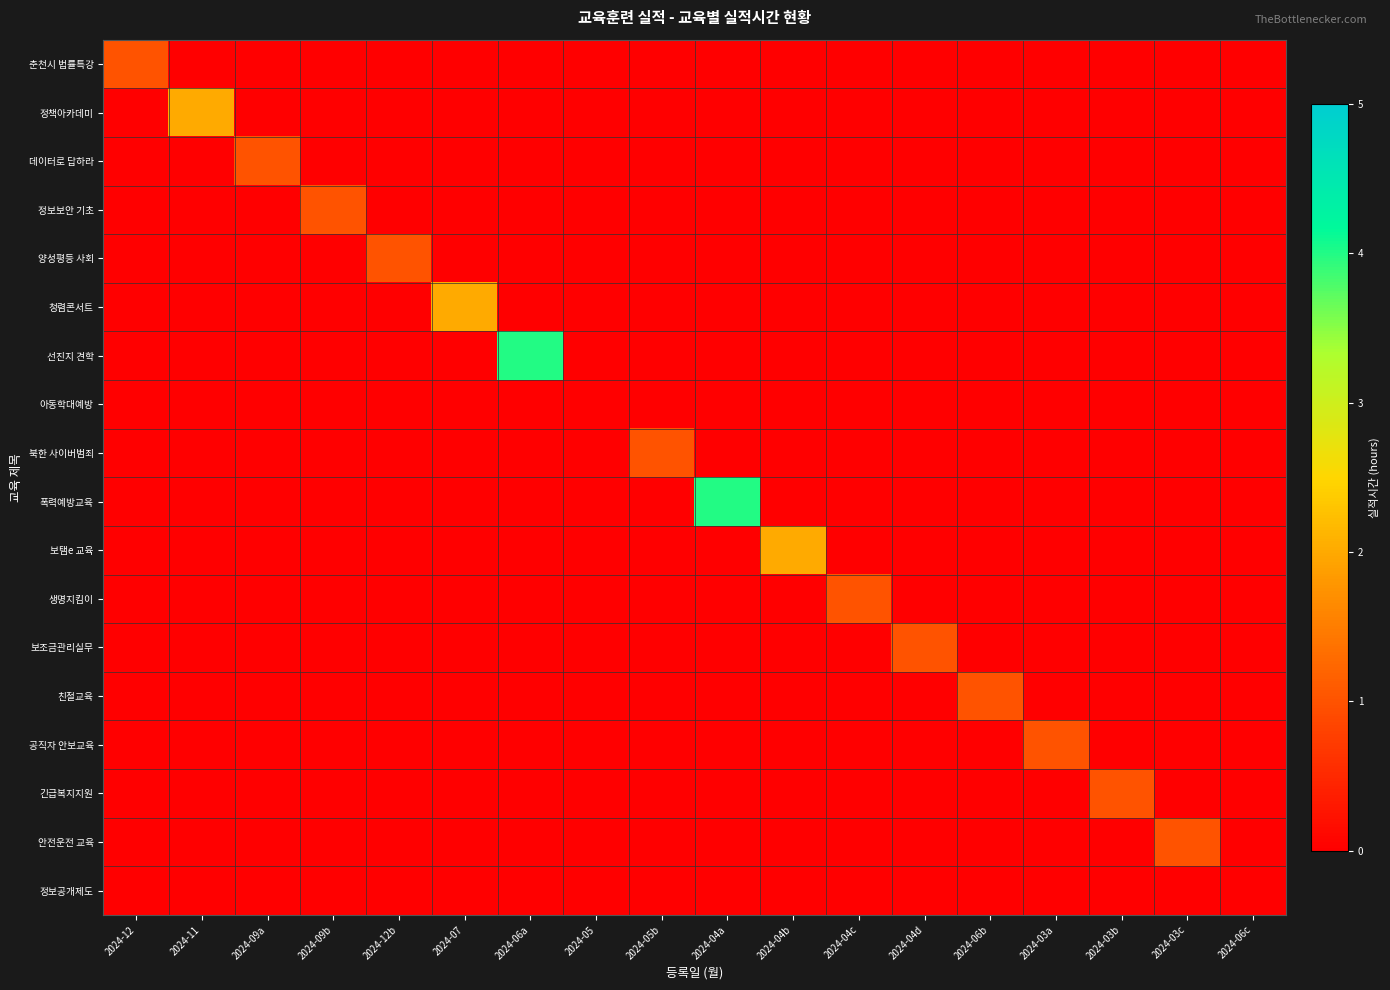

Which category has the lowest value across all series?

2024-11